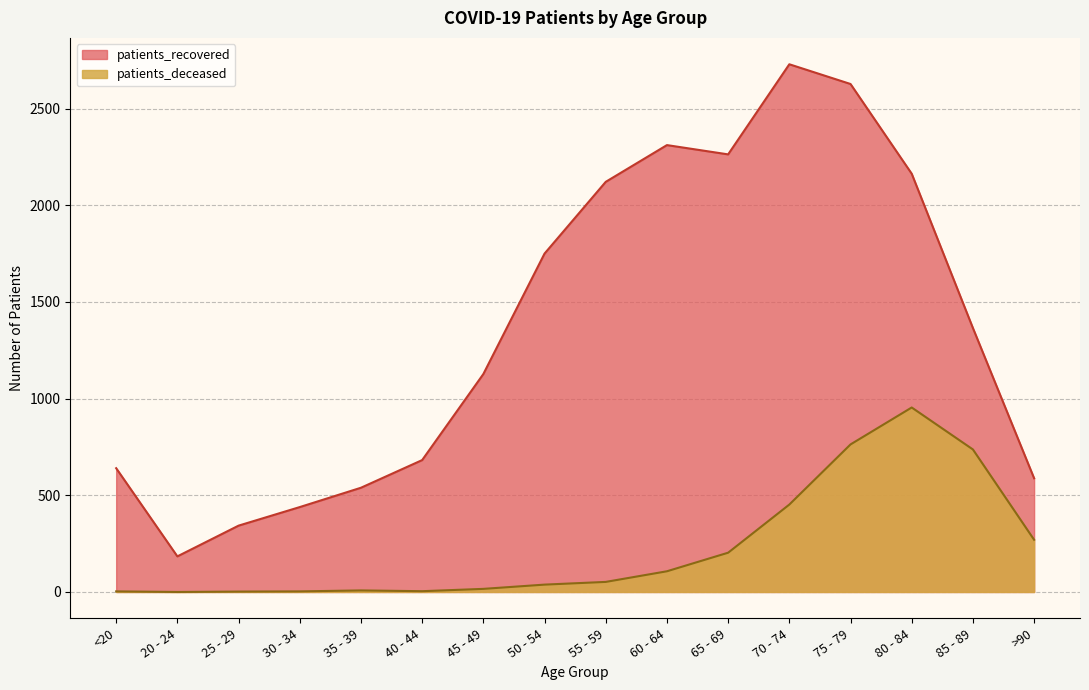

How many interior local valleys does the patients_recovered series have?

2